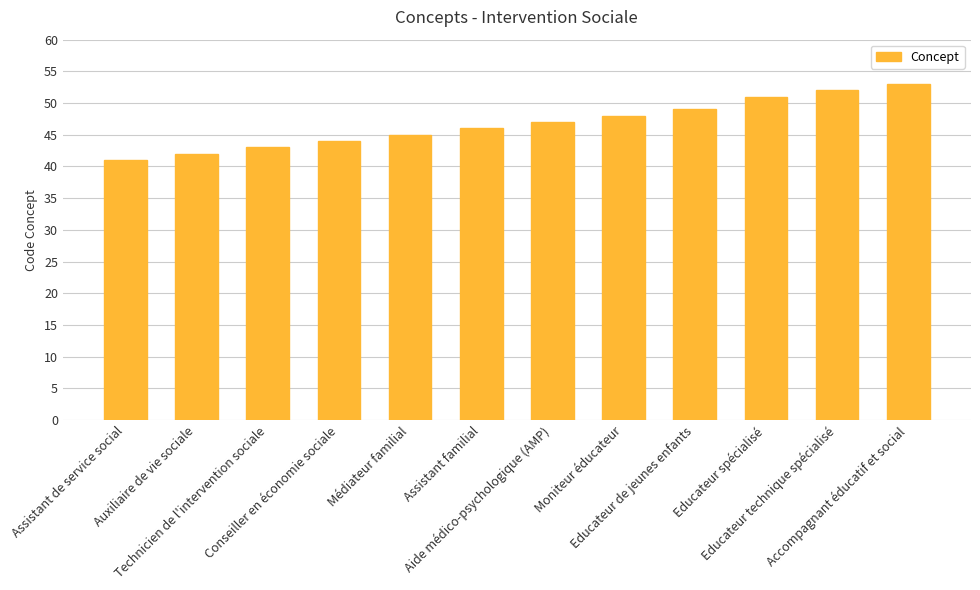

Reading left to right, extract all data points from this chart.

Assistant de service social=41	Auxiliaire de vie sociale=42	Technicien de l'intervention sociale=43	Conseiller en économie sociale=44	Médiateur familial=45	Assistant familial=46	Aide médico-psychologique (AMP)=47	Moniteur éducateur=48	Educateur de jeunes enfants=49	Educateur spécialisé=51	Educateur technique spécialisé=52	Accompagnant éducatif et social=53